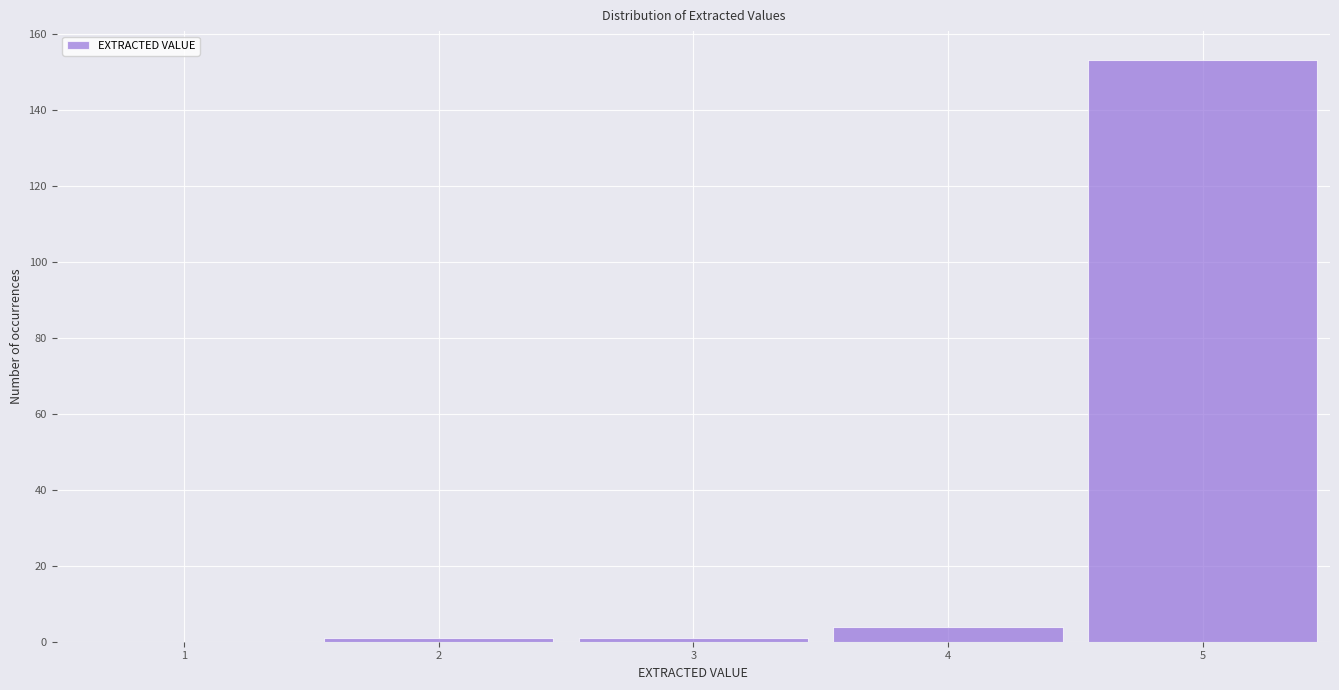

Reading left to right, transcribe this chart: for each bar, give the range it covers on the x-axis and its height. The values are not printed on the chart, so give them approximately, as read against the axis.

0.5 to 1.5: 0
1.5 to 2.5: under 2
2.5 to 3.5: under 2
3.5 to 4.5: 4
4.5 to 5.5: 154